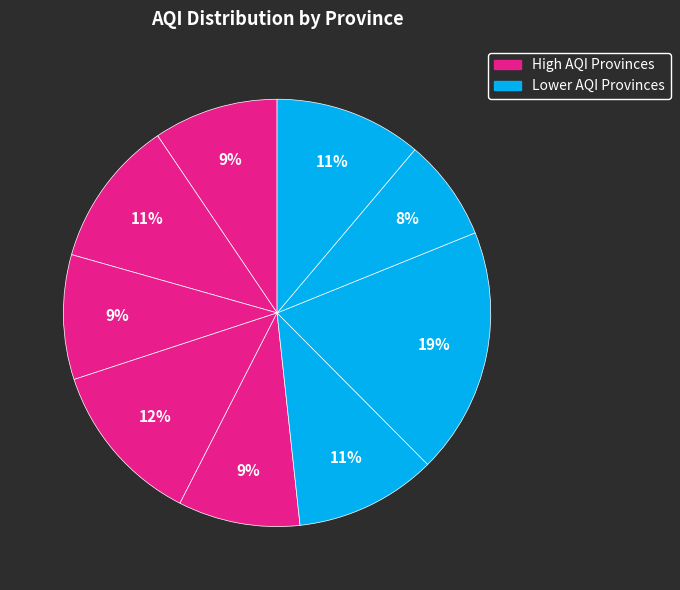

Count the number of slices in the pie.

9